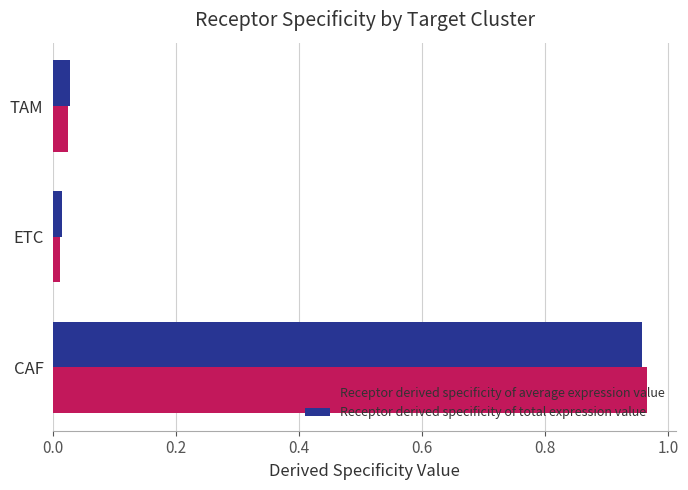

At how many categories does at least one series exceed 0?

3